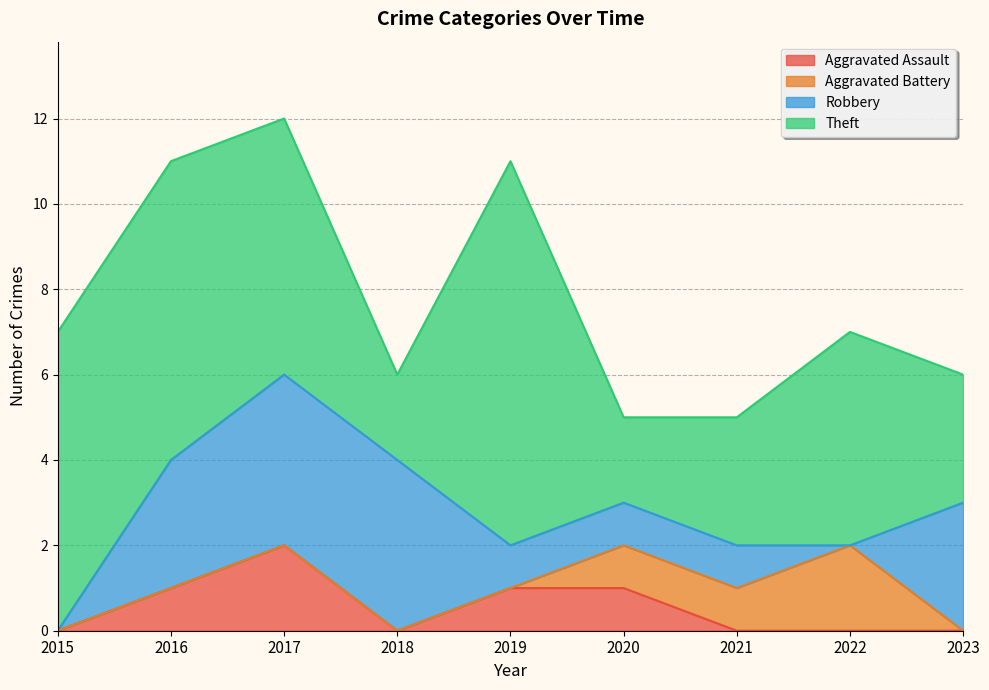

Reading left to right, what are all the values shown in this chart?

Aggravated Assault: 2015=0	2016=1	2017=2	2018=0	2019=1	2020=1	2021=0	2022=0	2023=0
Aggravated Battery: 2015=0	2016=0	2017=0	2018=0	2019=0	2020=1	2021=1	2022=2	2023=0
Robbery: 2015=0	2016=3	2017=4	2018=4	2019=1	2020=1	2021=1	2022=0	2023=3
Theft: 2015=7	2016=7	2017=6	2018=2	2019=9	2020=2	2021=3	2022=5	2023=3